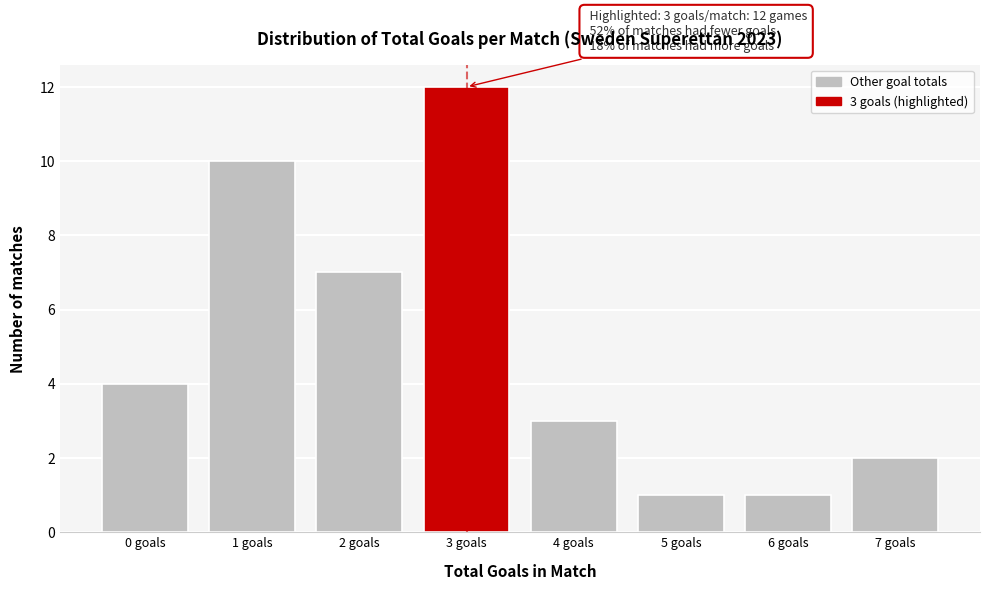

Reading left to right, what are all the values shown in this chart?

0 goals=4	1 goals=10	2 goals=7	3 goals=12	4 goals=3	5 goals=1	6 goals=1	7 goals=2